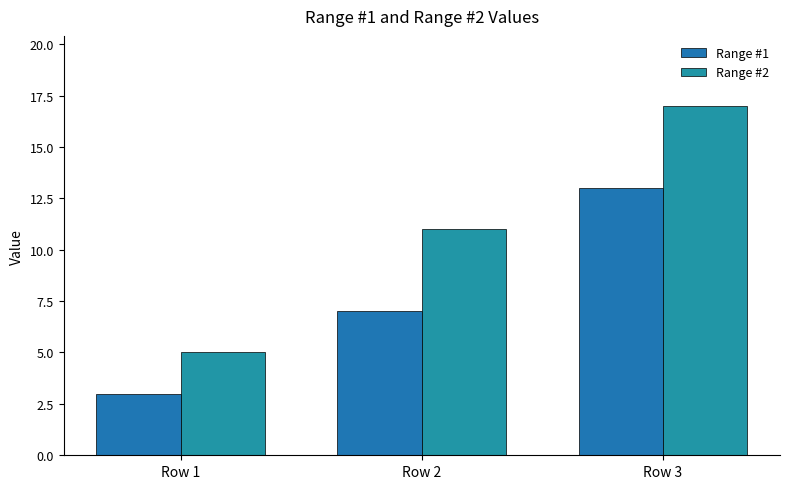

What is the minimum value shown in the chart?

3